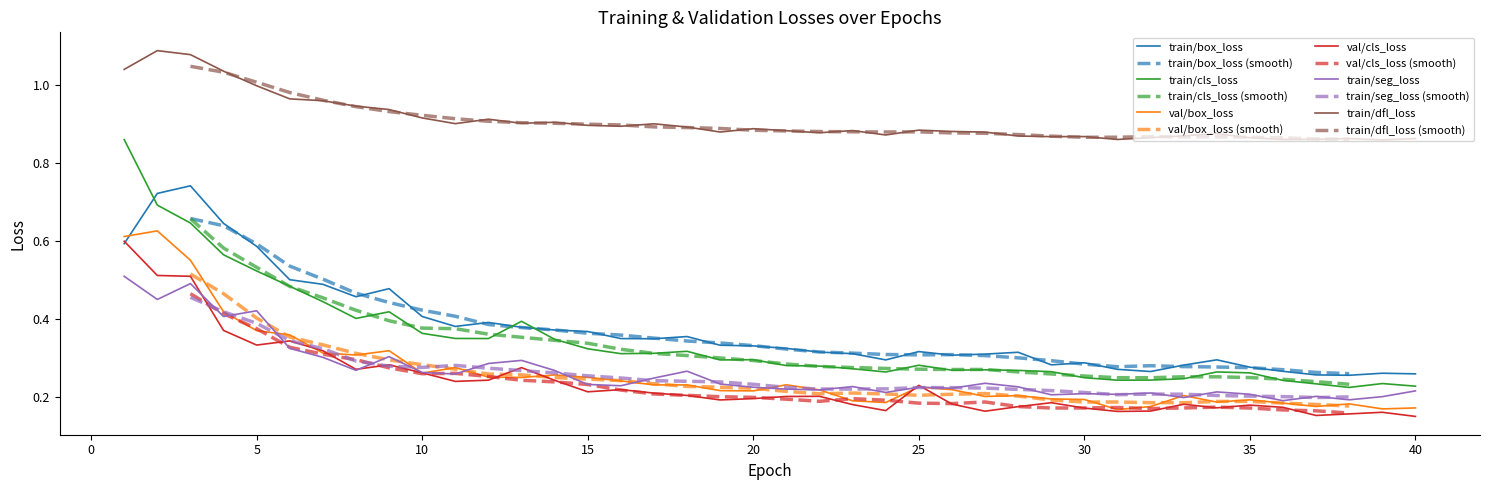

True or false: train/box_loss and train/dfl_loss intersect in this chart.

False